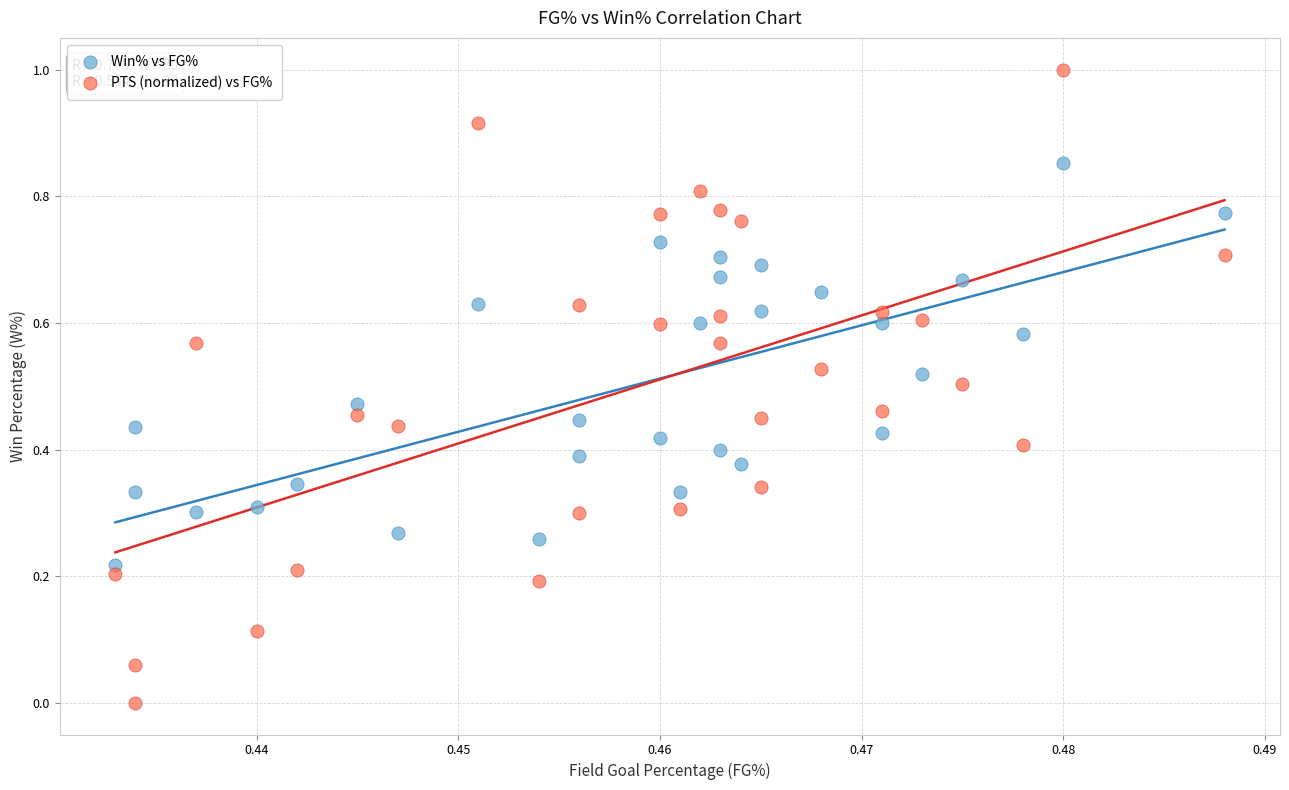

Which series reaches the minimum Y coordinate?

PTS (normalized) vs FG%